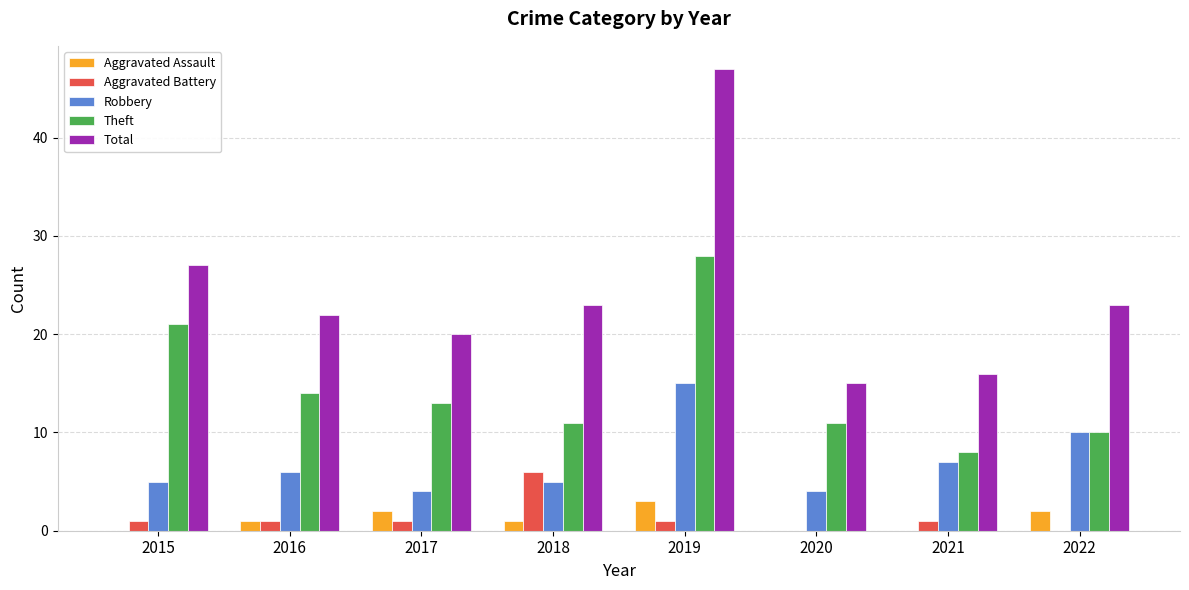

Reading left to right, extract all data points from this chart.

Aggravated Assault: 0	1	2	1	3	0	0	2
Aggravated Battery: 1	1	1	6	1	0	1	0
Robbery: 5	6	4	5	15	4	7	10
Theft: 21	14	13	11	28	11	8	10
Total: 27	22	20	23	47	15	16	23